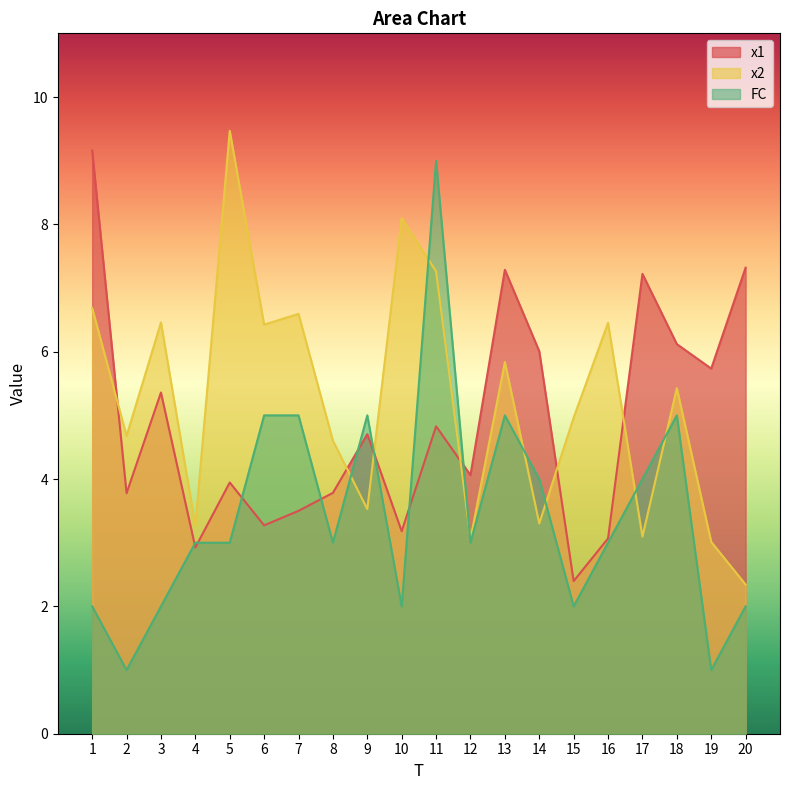

Which series ends up on top after the final intersection of FC and x2?

x2